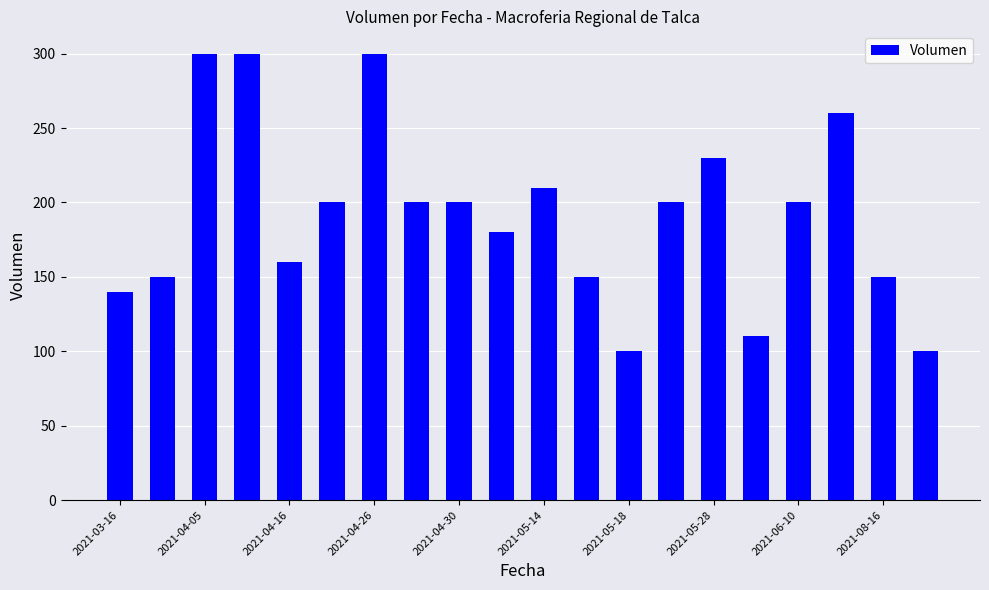

What is the difference between the second highest and second lowest values?

200